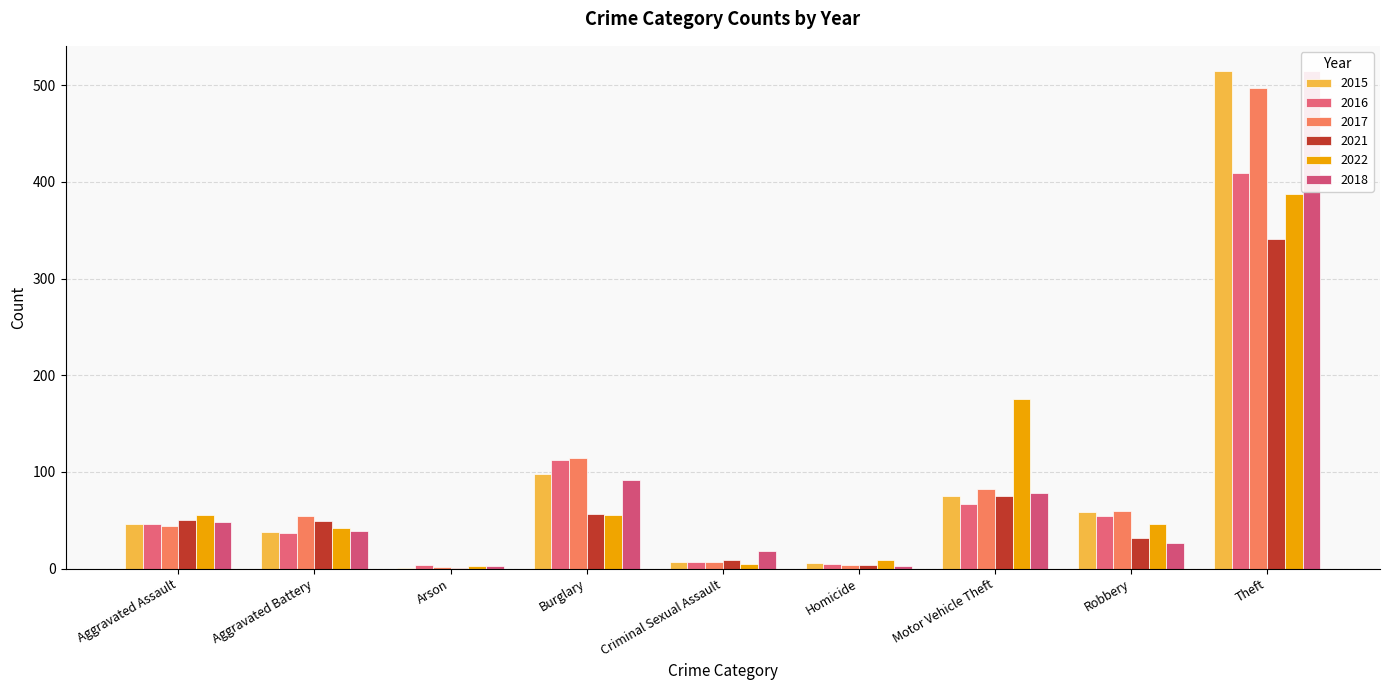

How many categories are shown in the chart?

9